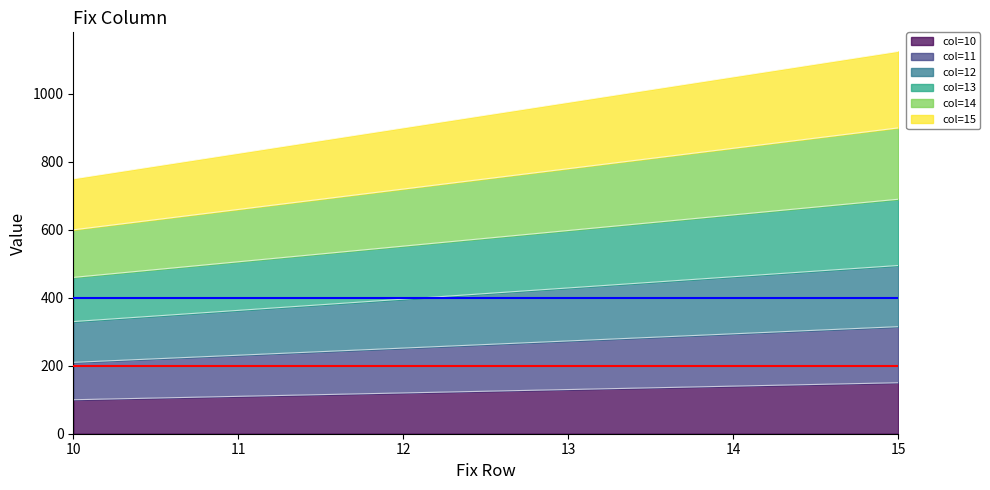

Count the col=14 values in the range 660 to 840.

4